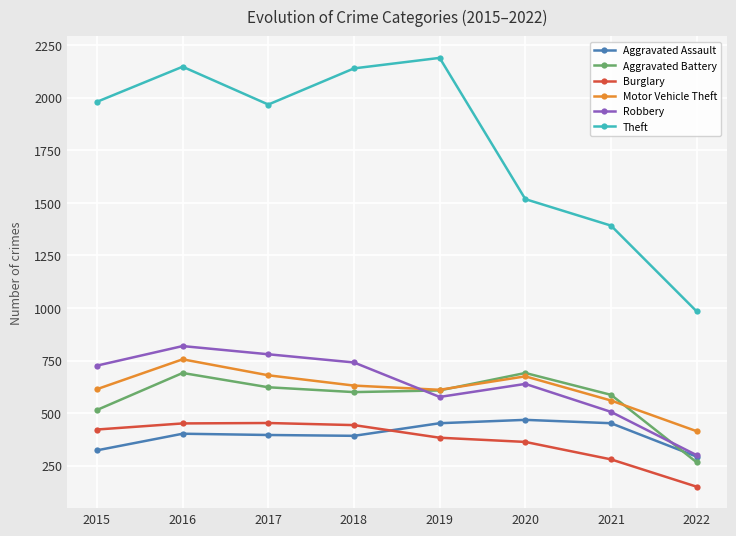

The Theft series shows 1392 at 2021. True or false?

True